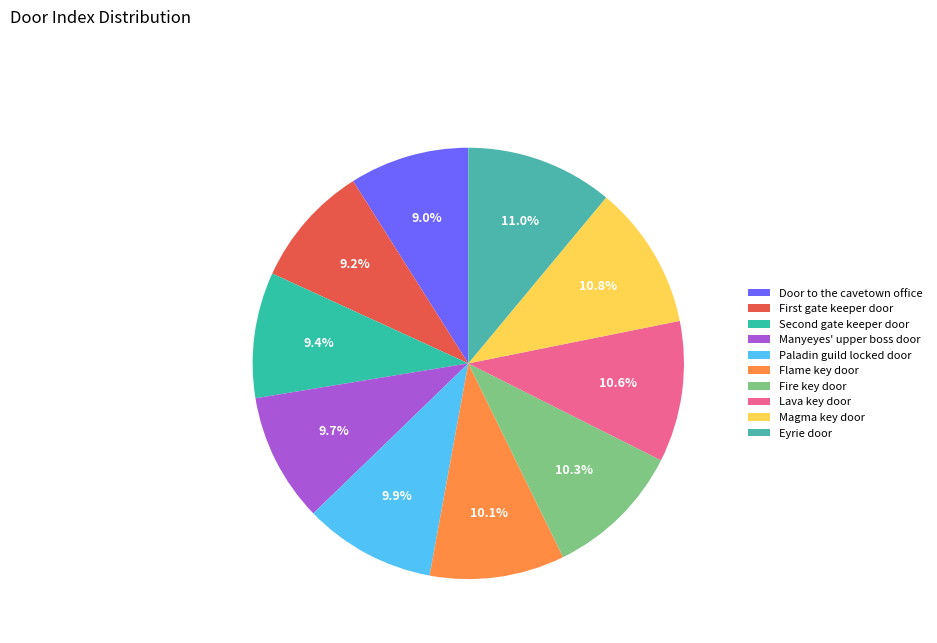

How many segments does this pie chart have?

10